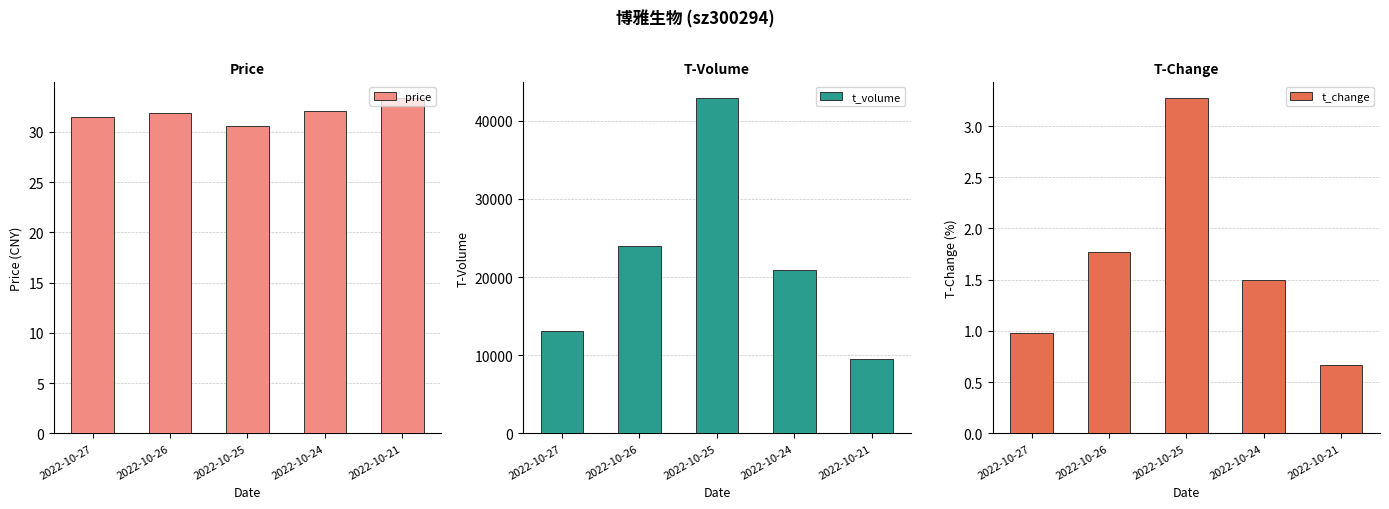

Is it true that price equals 52.4 at 2022-10-24?

False